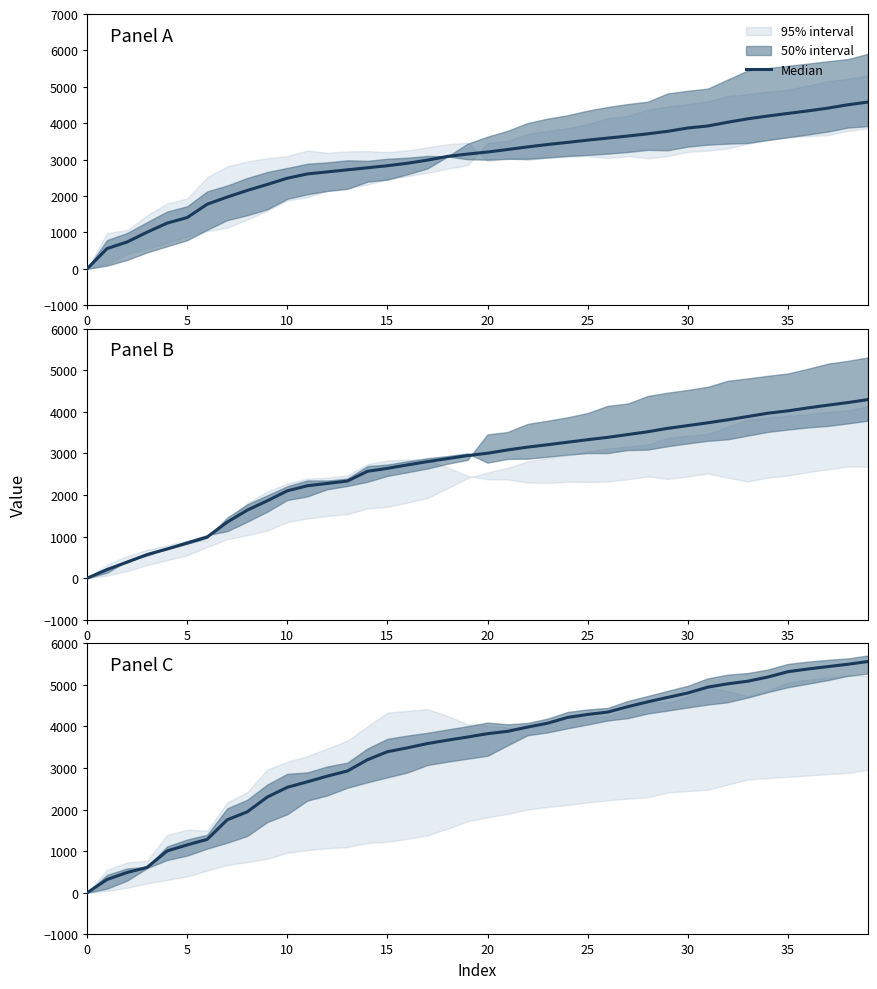

What is the label of the 6th point from the right?

34